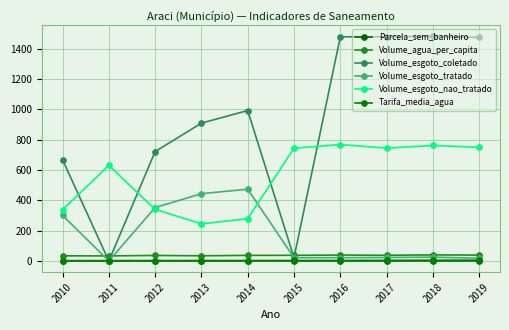

Does the chart have visible grid lines?

Yes